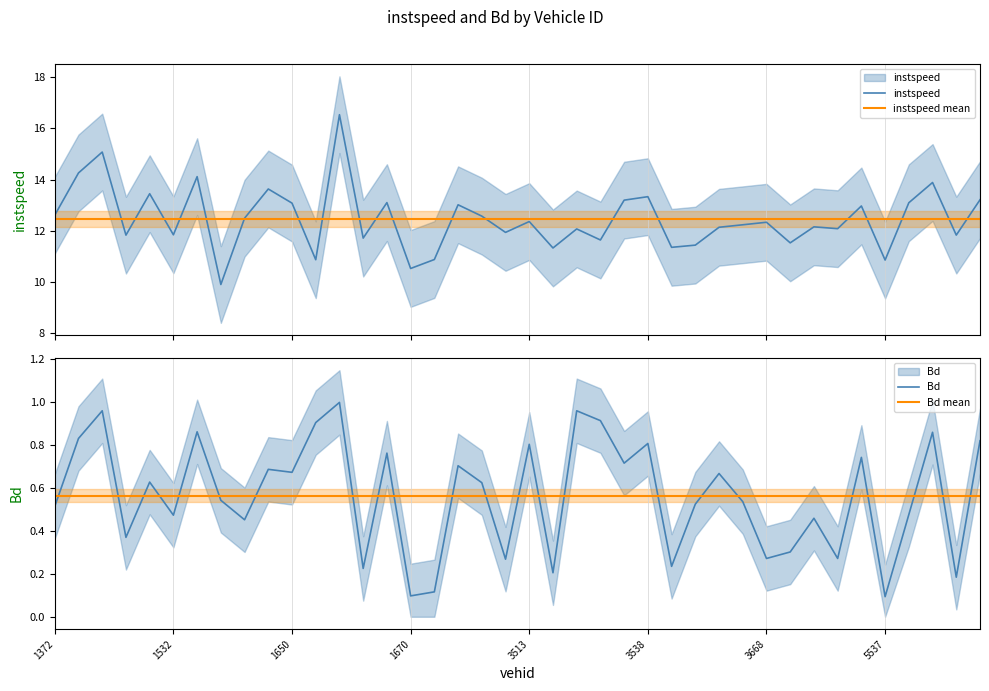

How many series are shown in this chart?

4